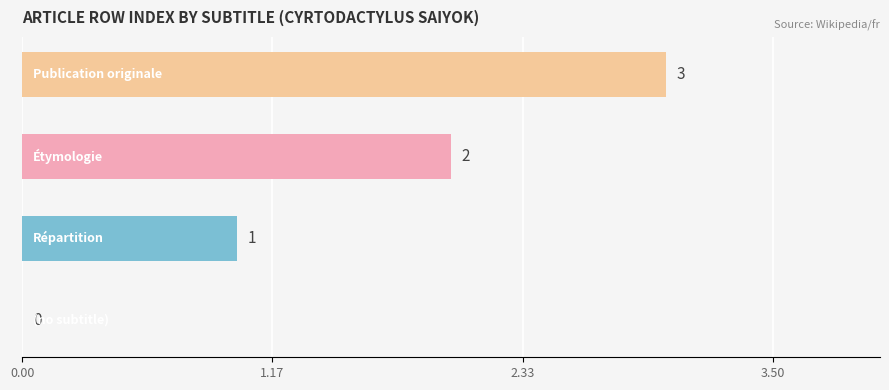

What is the maximum value shown in the chart?

3